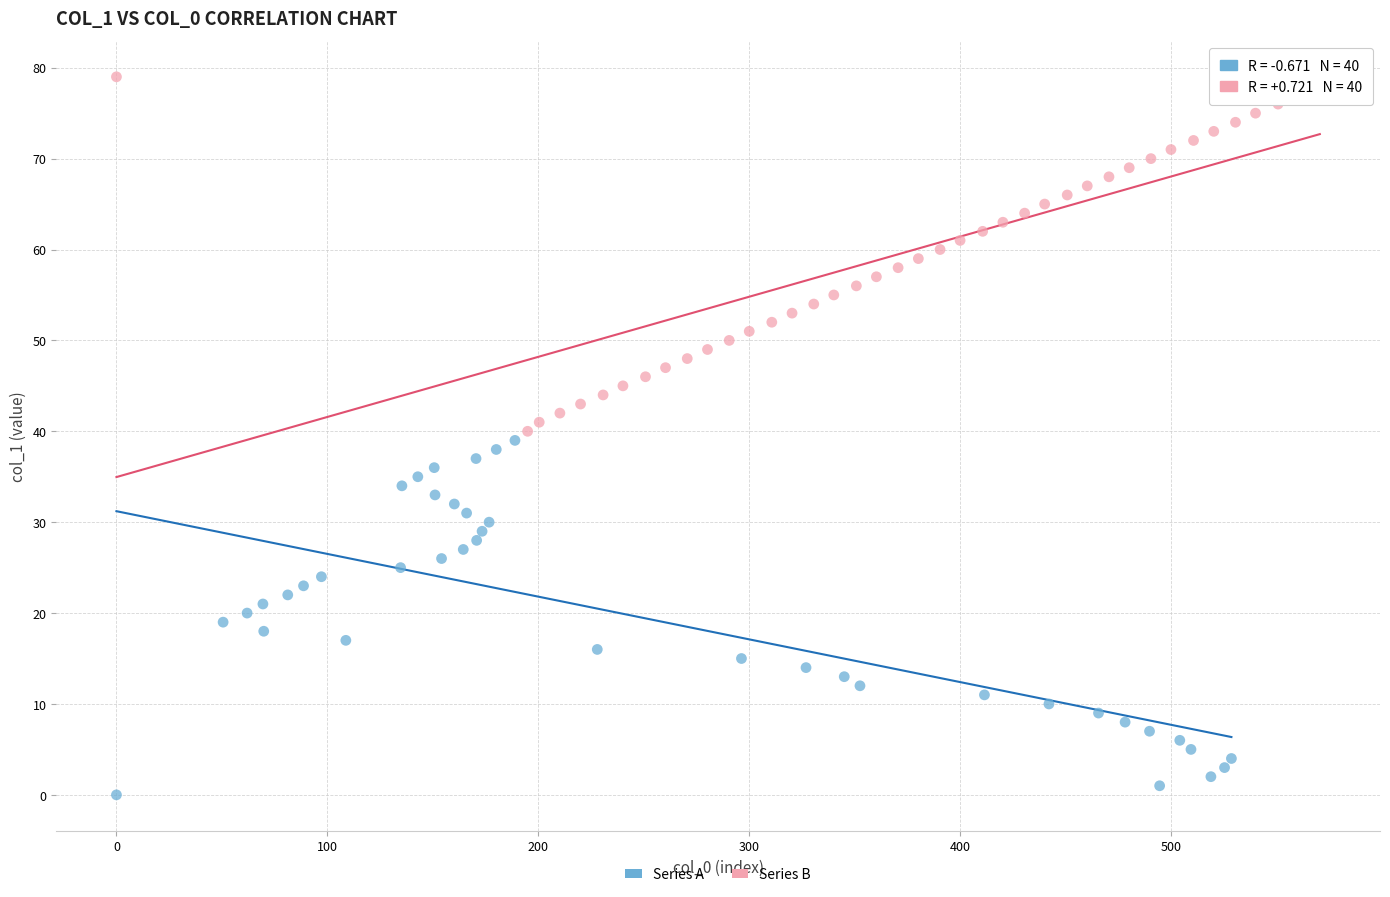

Which series contains the highest Y value?

Series B